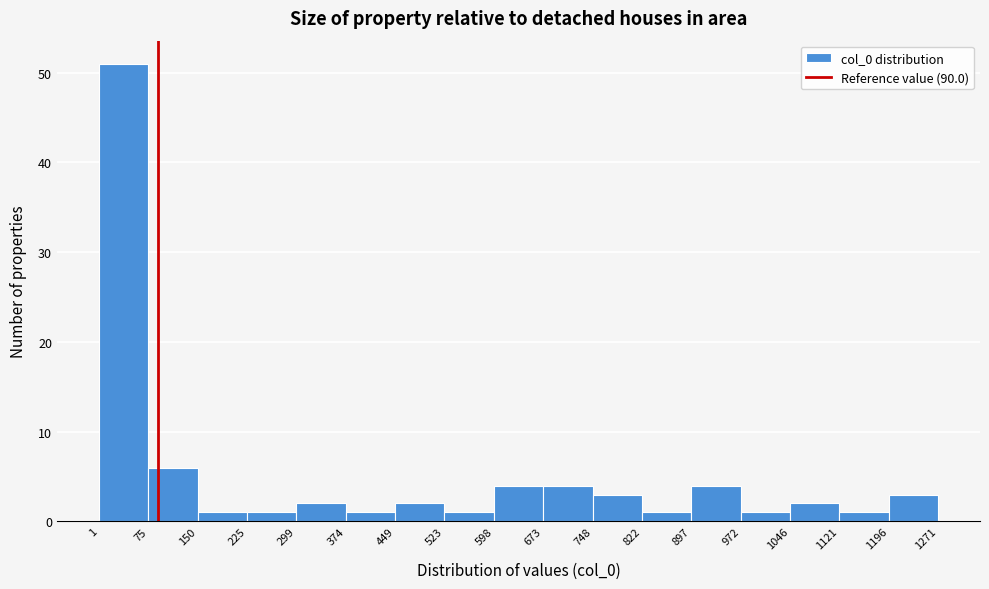

Reading left to right, list every bar in this chart as the range it spans on the x-axis followed by its height. The values are not printed on the chart, so give them approximately, as read against the axis.

1 to 75: 51
75 to 150: 6
150 to 225: 1
225 to 299: 1
299 to 374: 2
374 to 449: 1
449 to 523: 2
523 to 598: 1
598 to 673: 4
673 to 748: 4
748 to 822: 3
822 to 897: 1
897 to 972: 4
972 to 1046: 1
1046 to 1121: 2
1121 to 1196: 1
1196 to 1271: 3